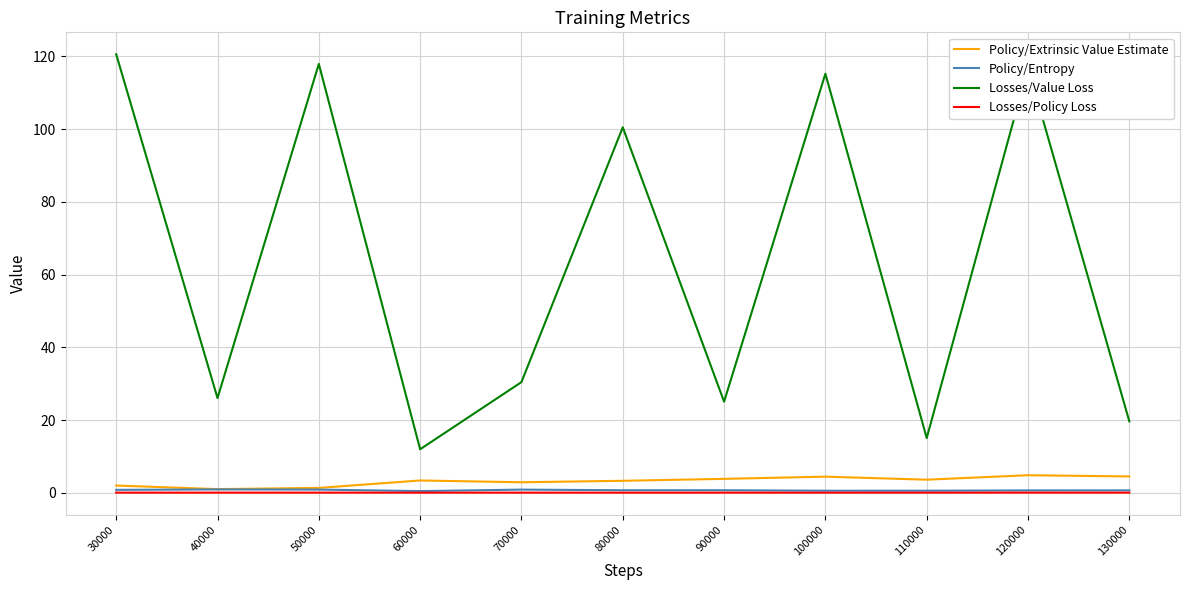

Which category has the highest value across all series?

30000